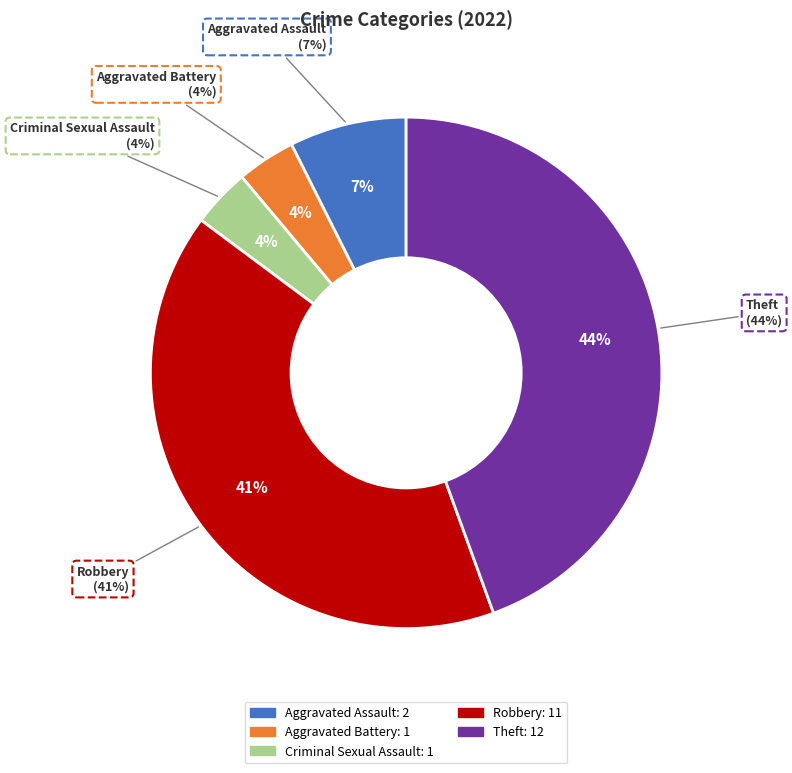

True or false: Criminal Sexual Assault accounts for 4% of the total.

True